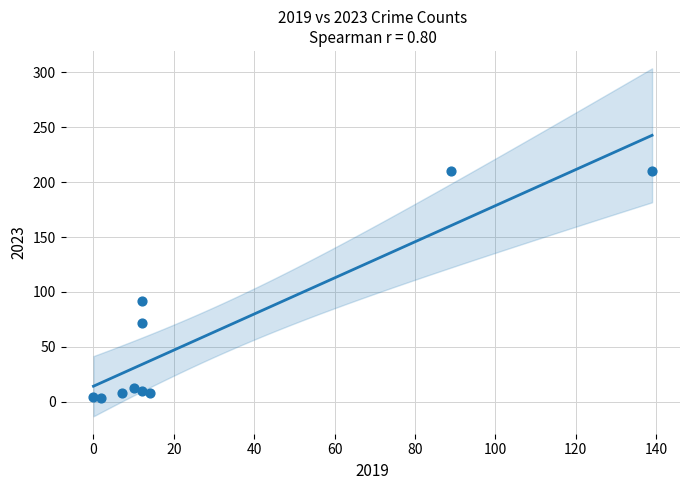

What Y value in the scatter plot is closest to 106?

92